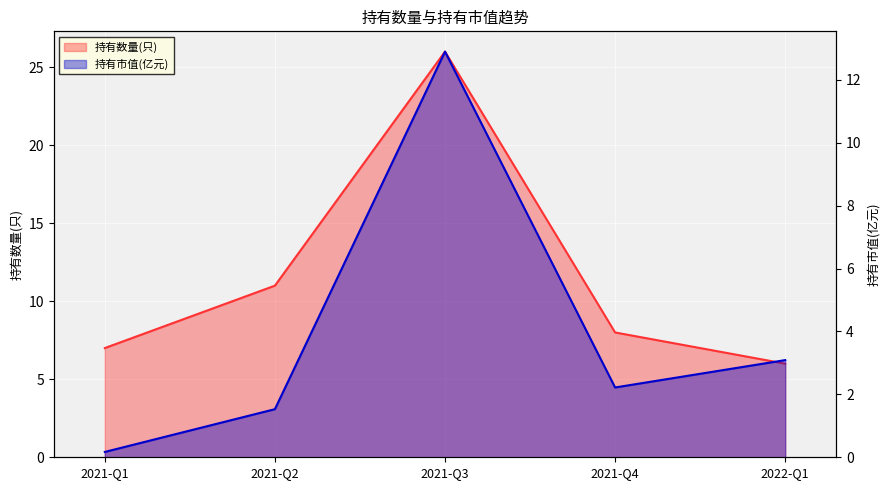

What is the value of the 持有数量(只) point at the 2nd from the left?

11.0